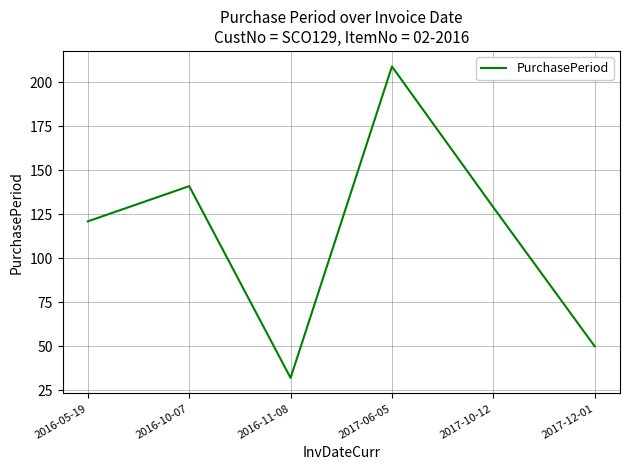

Between 2017-10-12 and 2016-10-07, which is larger?

2016-10-07